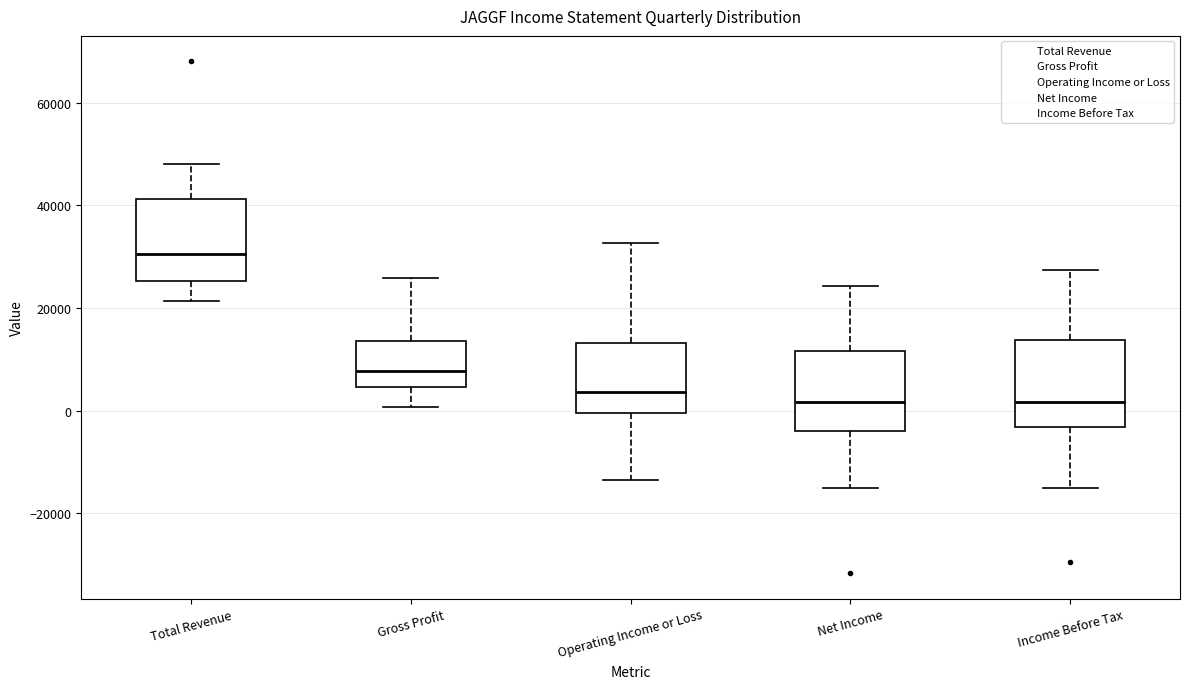

Which box has the highest median line?

Total Revenue